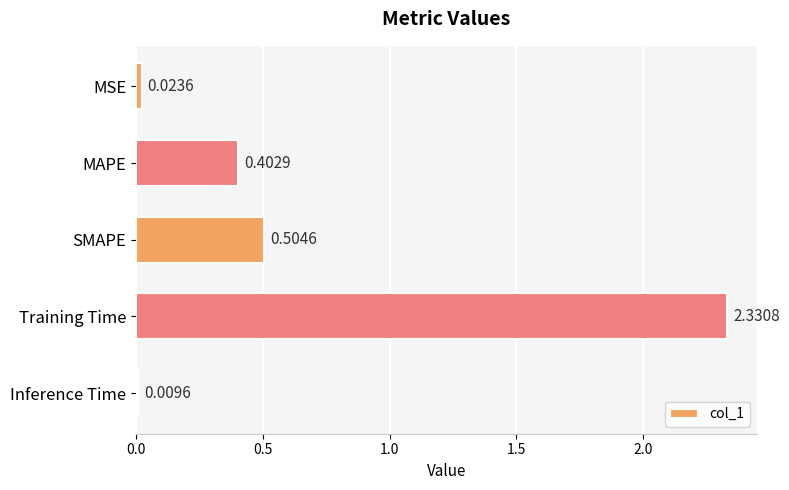

What is the label of the 4th bar from the bottom?

MAPE